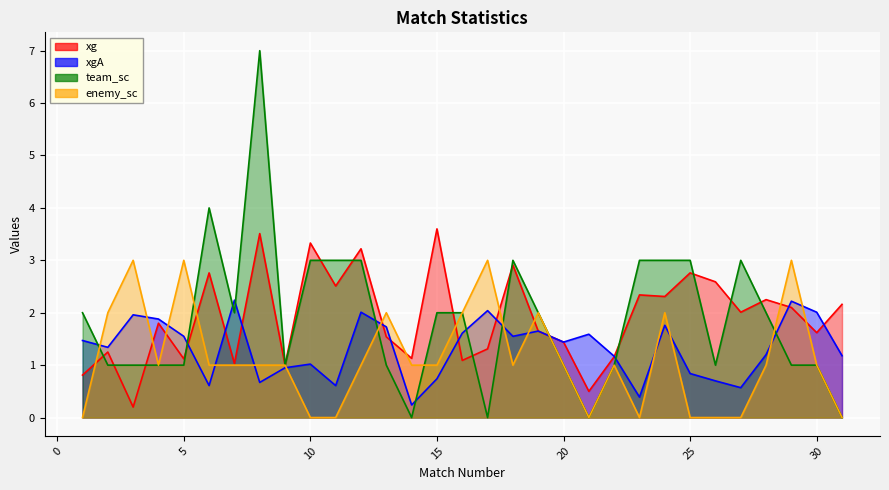

Rank the series at 13 from lowest to highest value.

team_sc, xg, xgA, enemy_sc